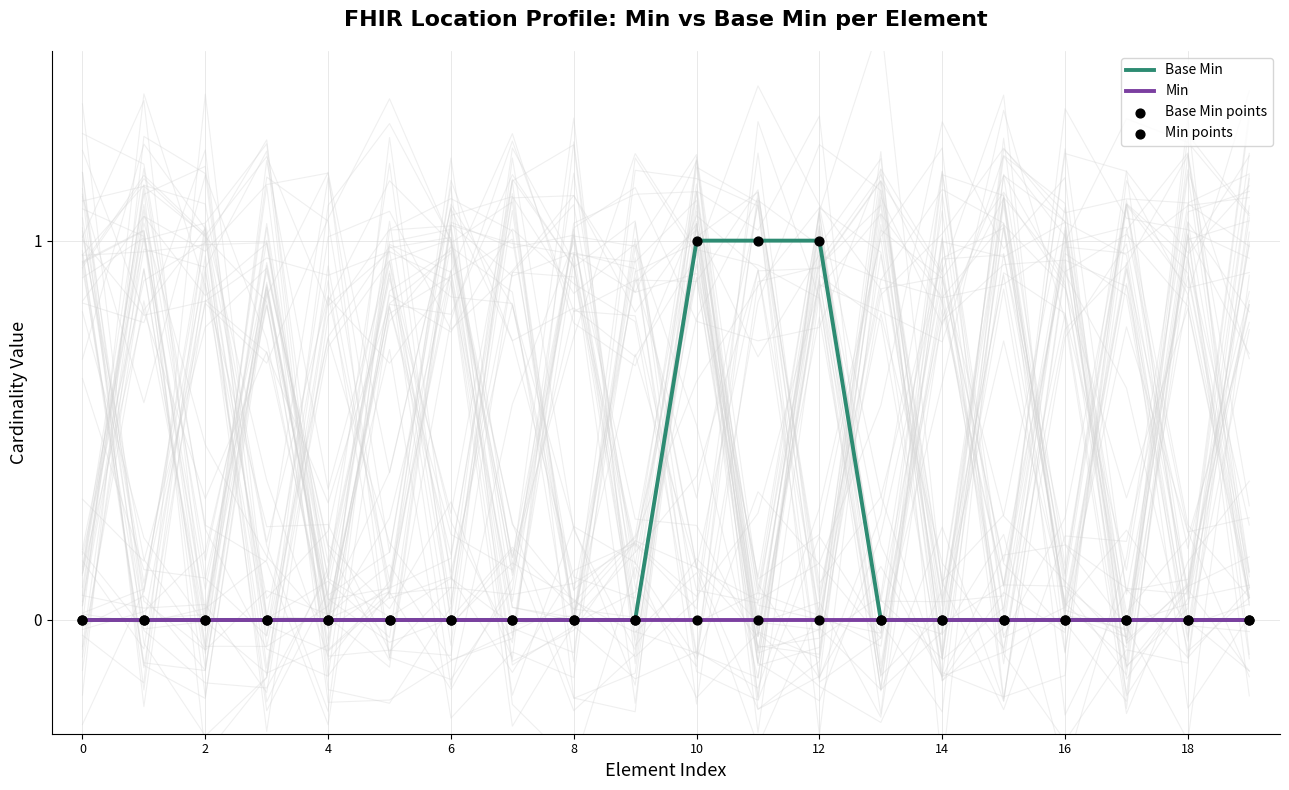

Which series reaches the minimum Y coordinate?

Base Min